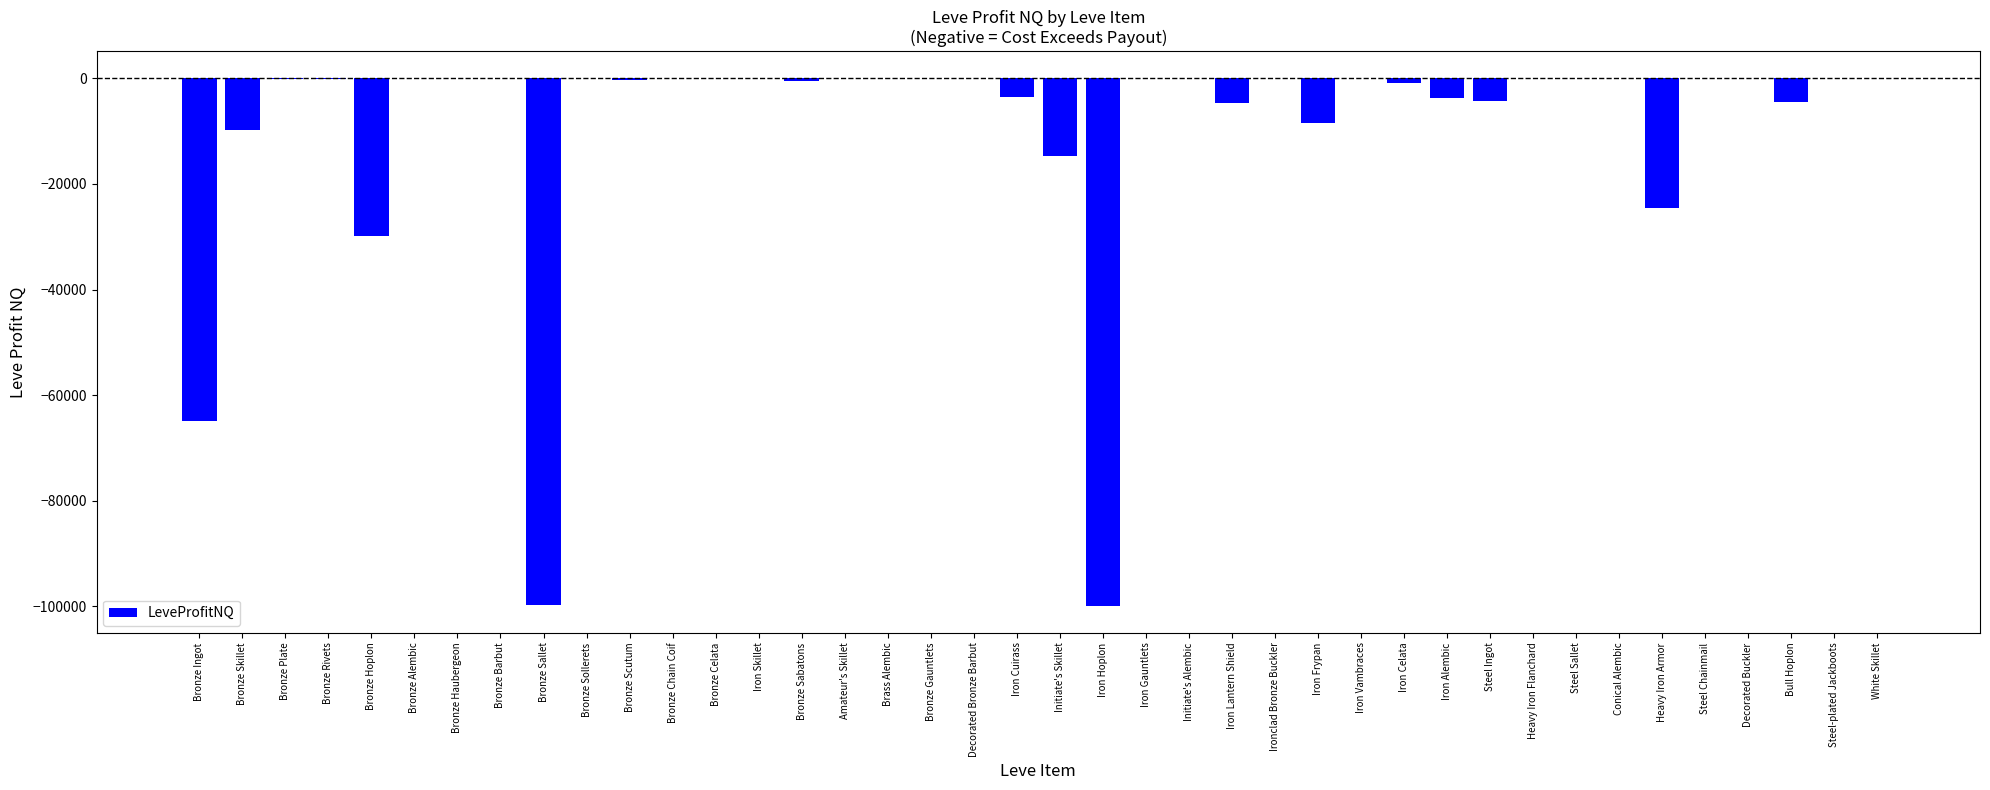

True or false: the data shows 56441.5 at Iron Skillet.

False